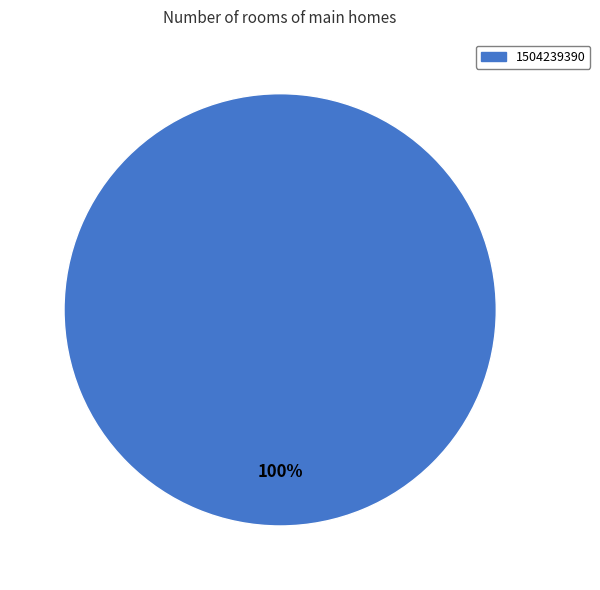

The 1504239390 slice represents 94% of the pie. True or false?

False